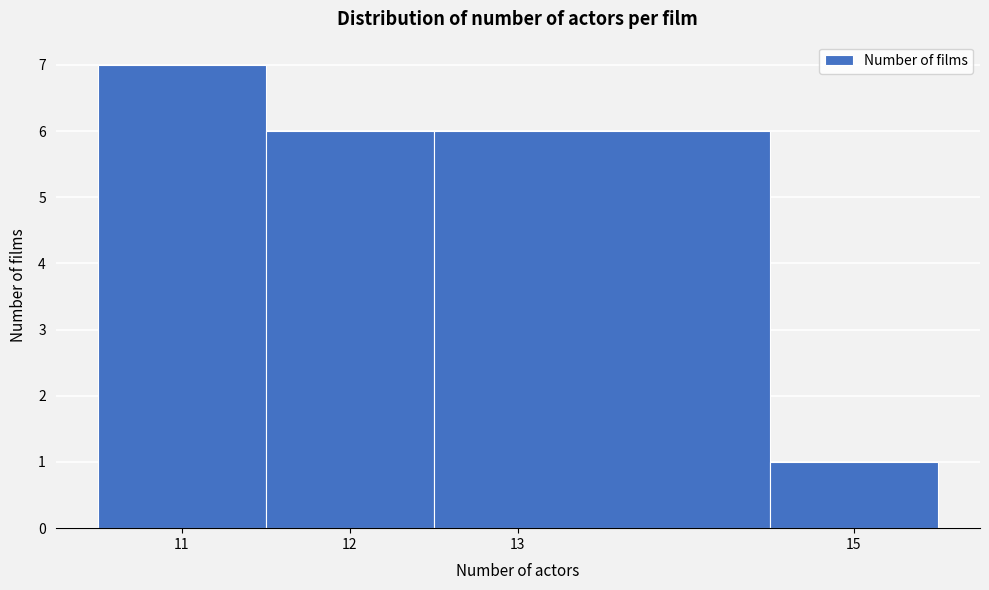

Reading left to right, list every bar in this chart as the range it spans on the x-axis followed by its height. The values are not printed on the chart, so give them approximately, as read against the axis.

10.5 to 11.5: 7
11.5 to 12.5: 6
12.5 to 14.5: 6
14.5 to 15.5: 1